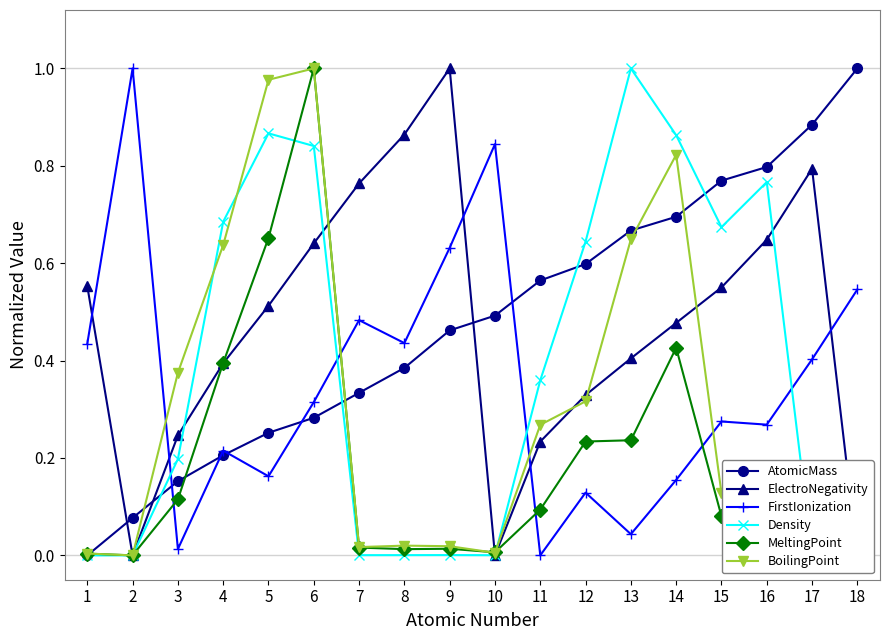

Is the value of MeltingPoint at 16 greater than the value of Density at 18?

Yes